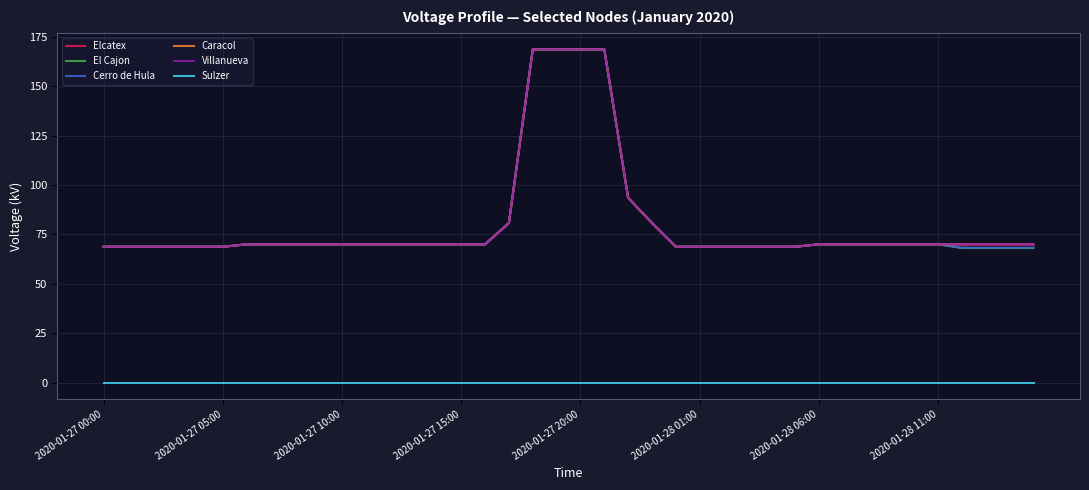

Does the chart display data point markers on the line(s)?

No